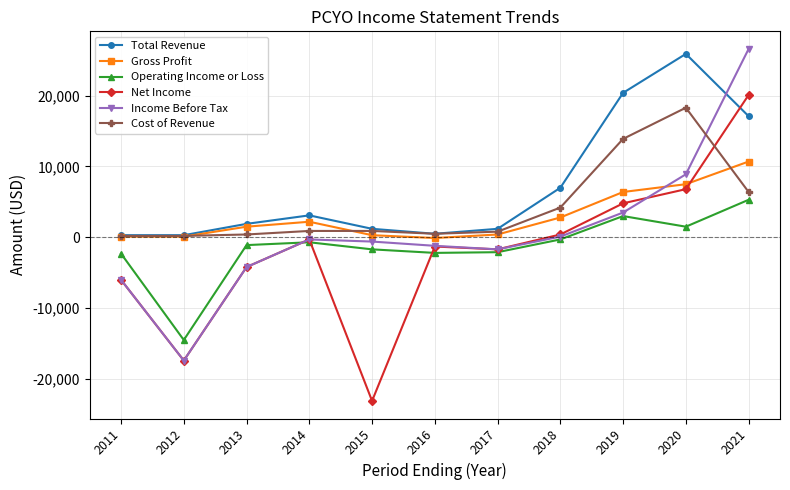

In Income Before Tax, how many points are lower than both neighbors (excluding endpoints)?

2